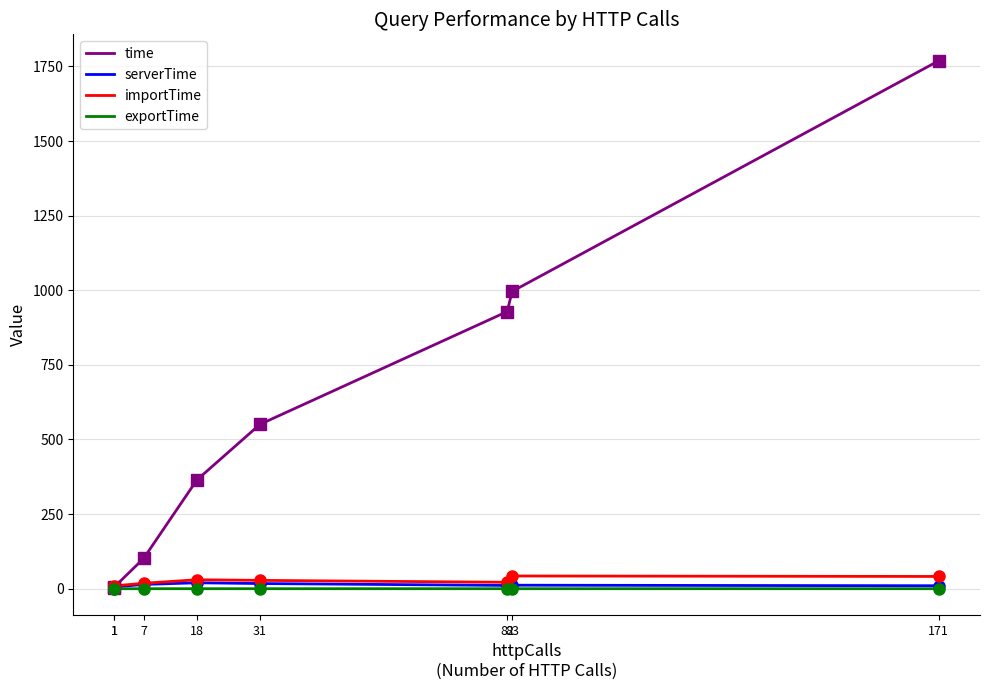

Is it true that exportTime equals 0.0 at 1?

True